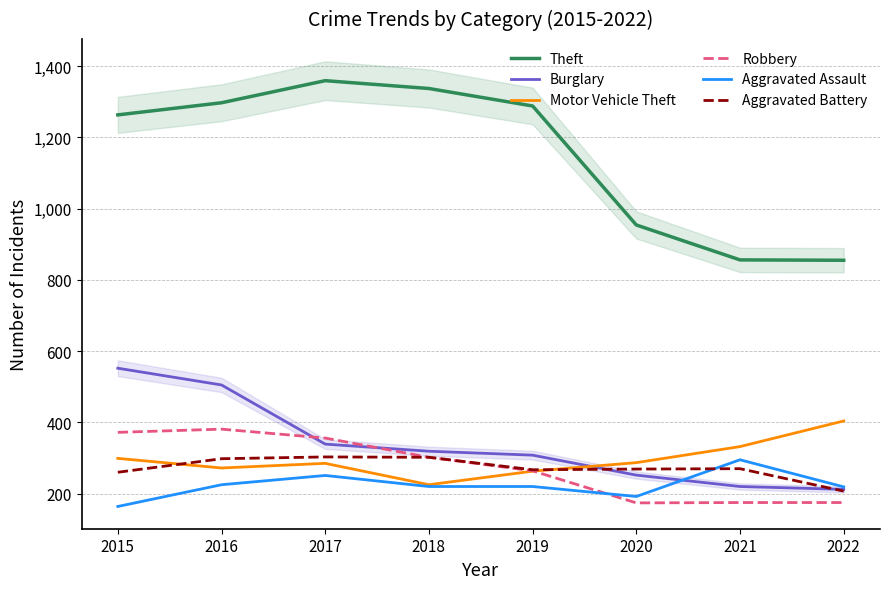

Is this an area chart (filled region under the line)?

No